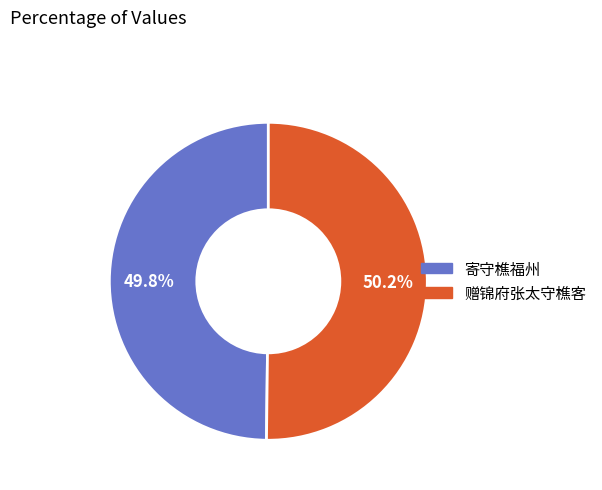

True or false: 赠锦府张太守樵客 accounts for 50% of the total.

True